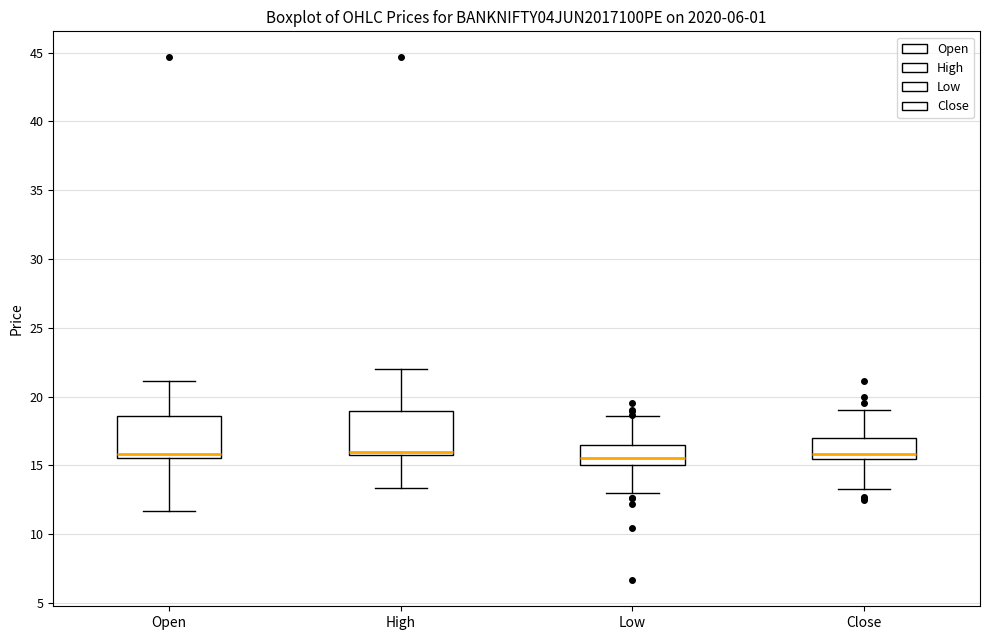

Where is the upper edge of the box for High on the y-axis? The values are not printed on the chart, so give them approximately, as read against the axis.

19.0